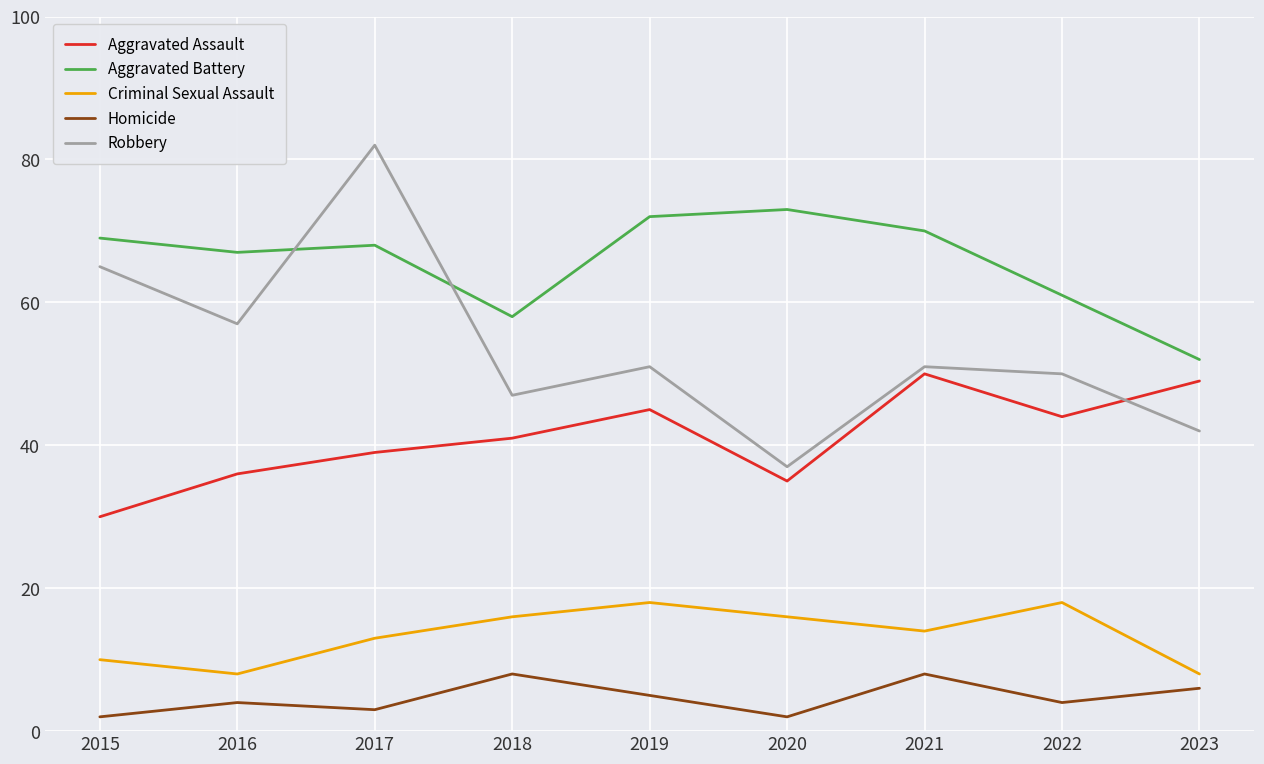

List the series in order of their peak value, lowest first.

Homicide, Criminal Sexual Assault, Aggravated Assault, Aggravated Battery, Robbery